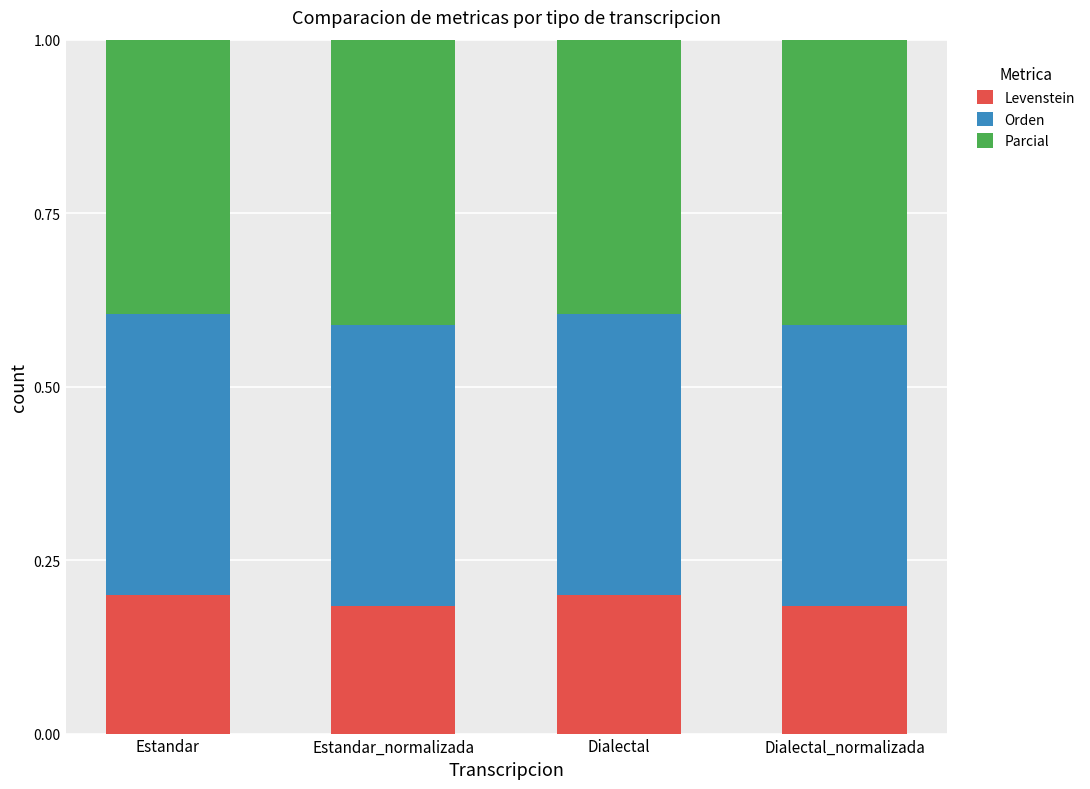

What is the total value across all series at Estandar_normalizada?

1.0